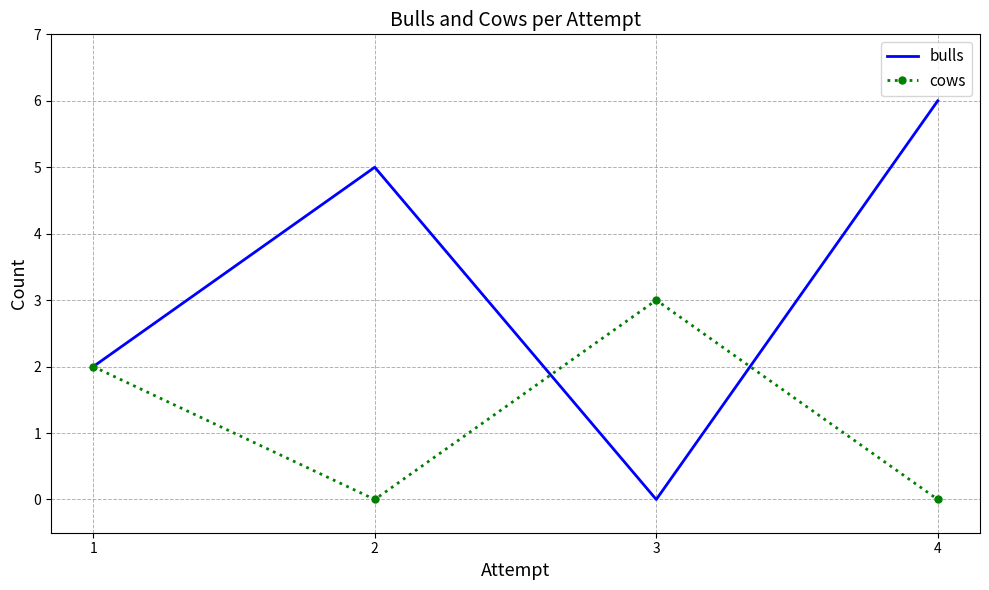

How many values in bulls are above zero?

3